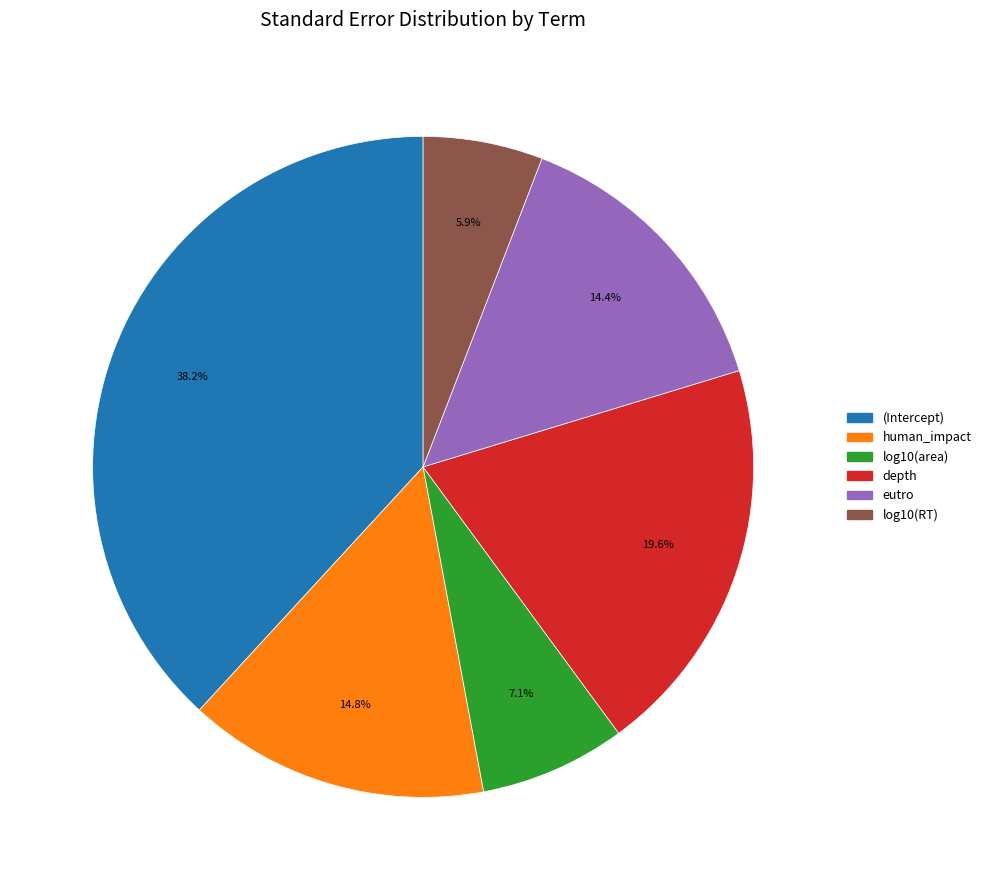

Is there a majority slice in this chart?

No